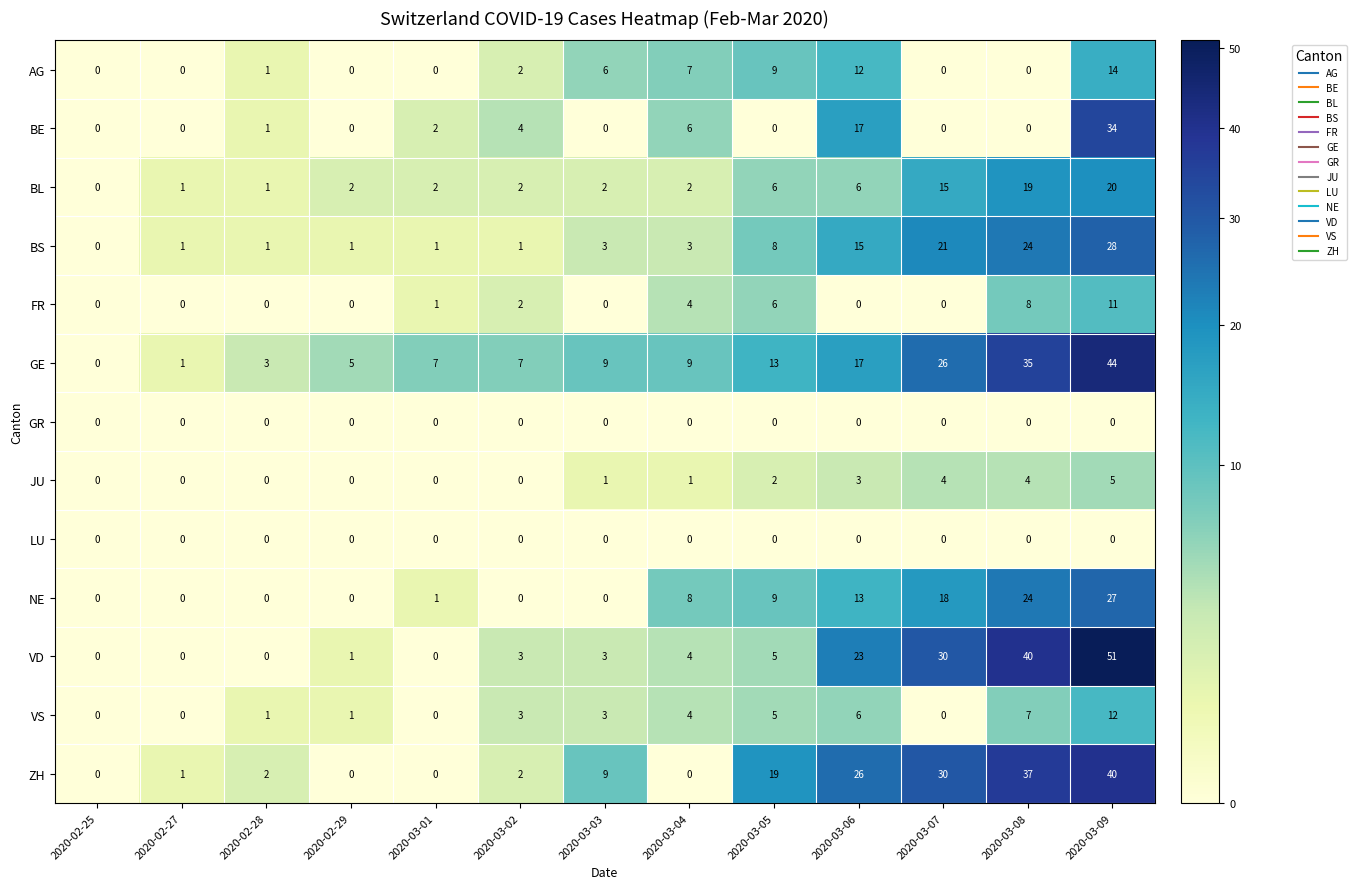

What is the approximate value of ZH at 2020-03-08, to the nearest 5?

35